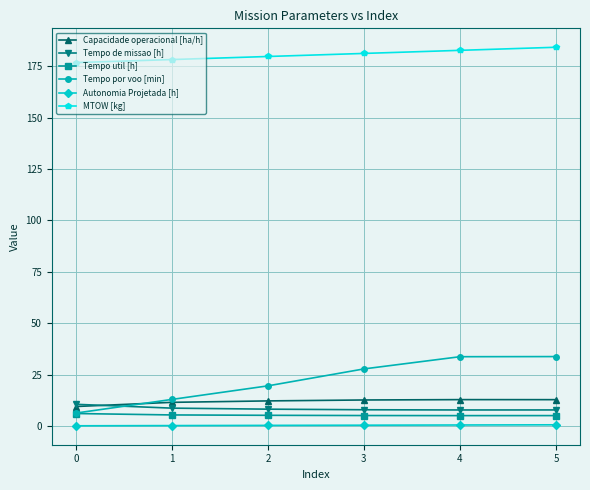

What is the minimum value shown in the chart?

0.1